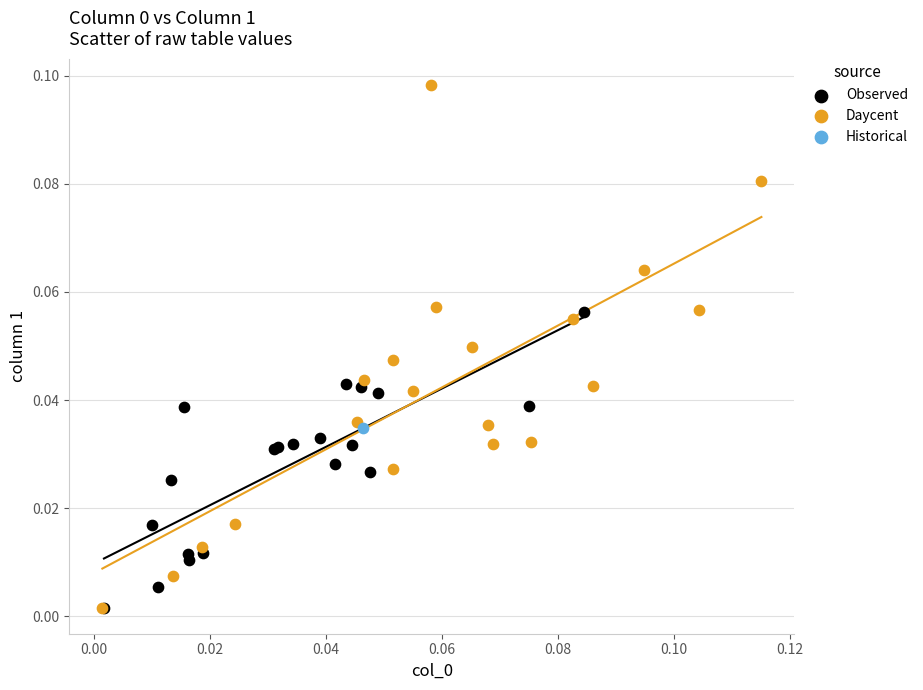

What are all the series names shown in the legend?

Observed, Daycent, Historical